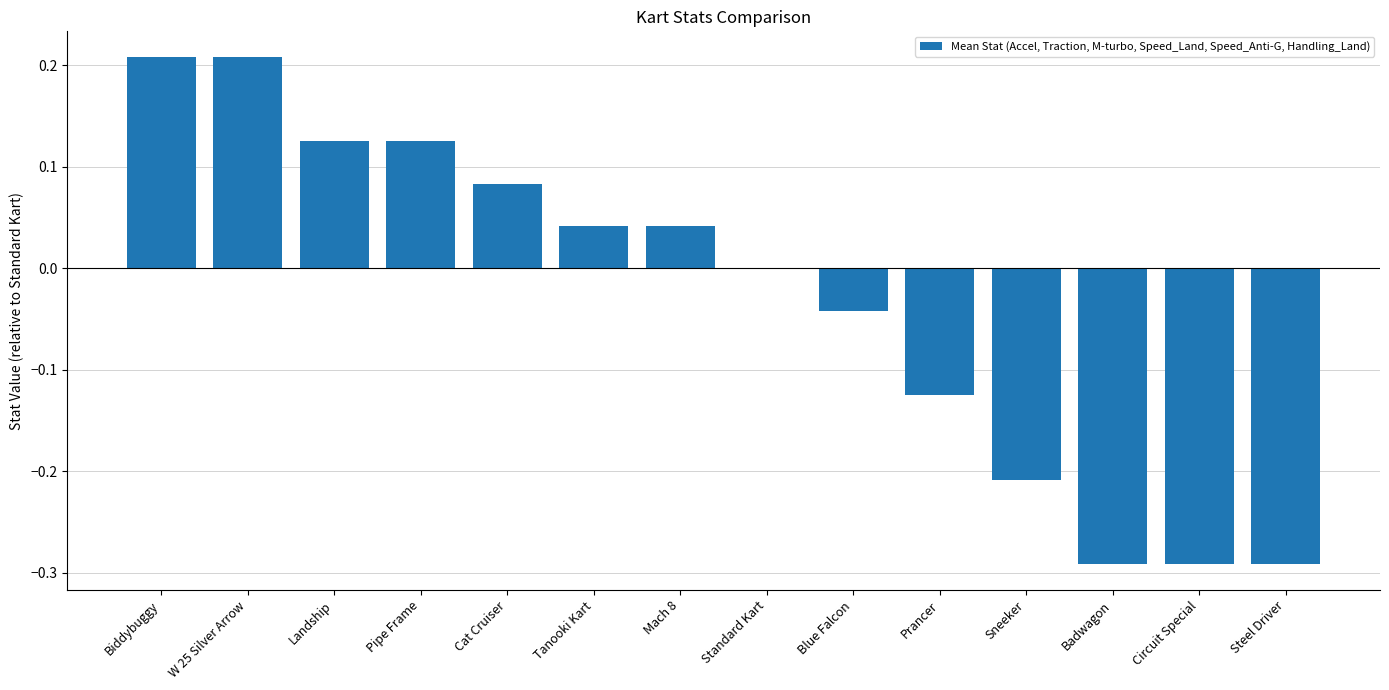

True or false: the data shows -0.1 at Sneeker.

False